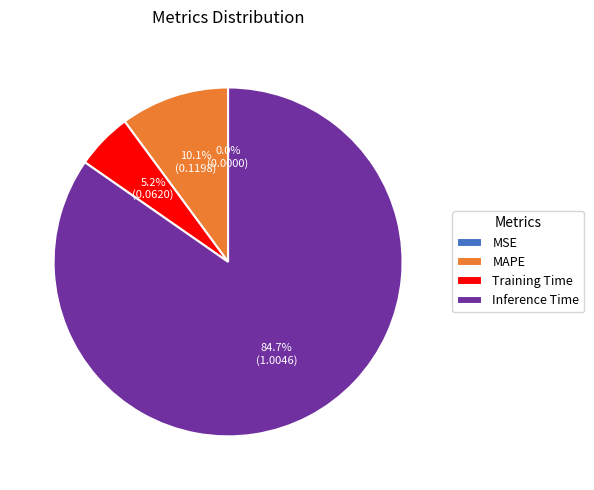

What percentage do MAPE and Training Time together represent?

15.3%